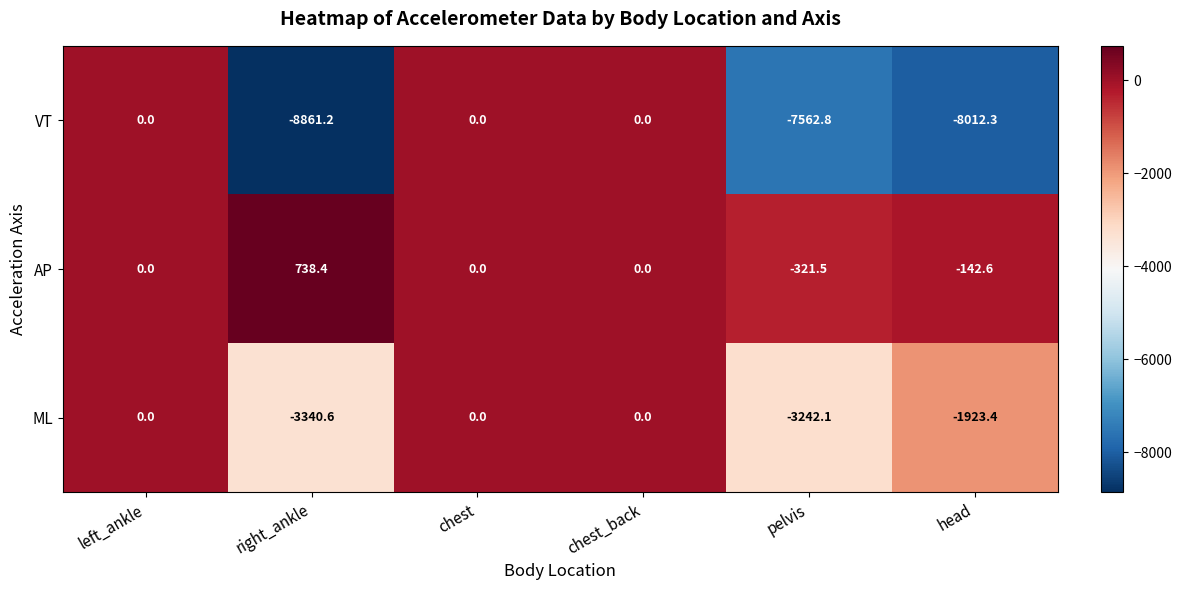

Reading left to right, what are all the values shown in this chart?

VT: 0.0	-8861.2	0.0	0.0	-7562.8	-8012.3
AP: 0.0	738.4	0.0	0.0	-321.5	-142.6
ML: 0.0	-3340.6	0.0	0.0	-3242.1	-1923.4